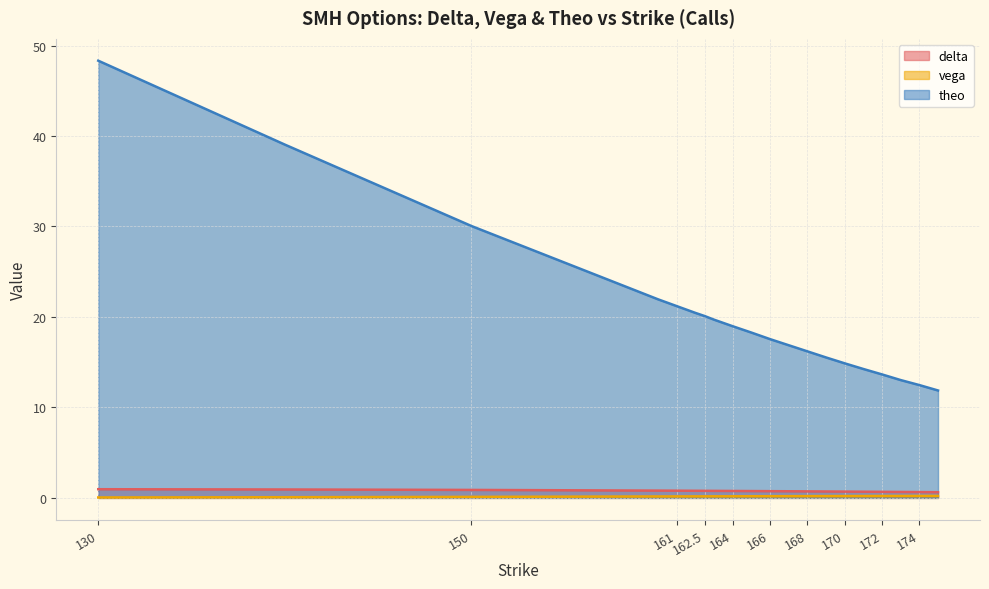

True or false: delta has a value of 0.7 at 172.

True